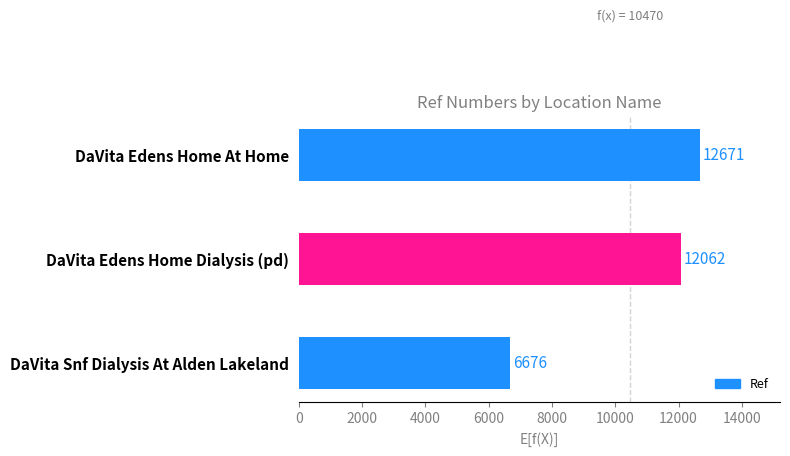

What is the greatest value displayed?

12671